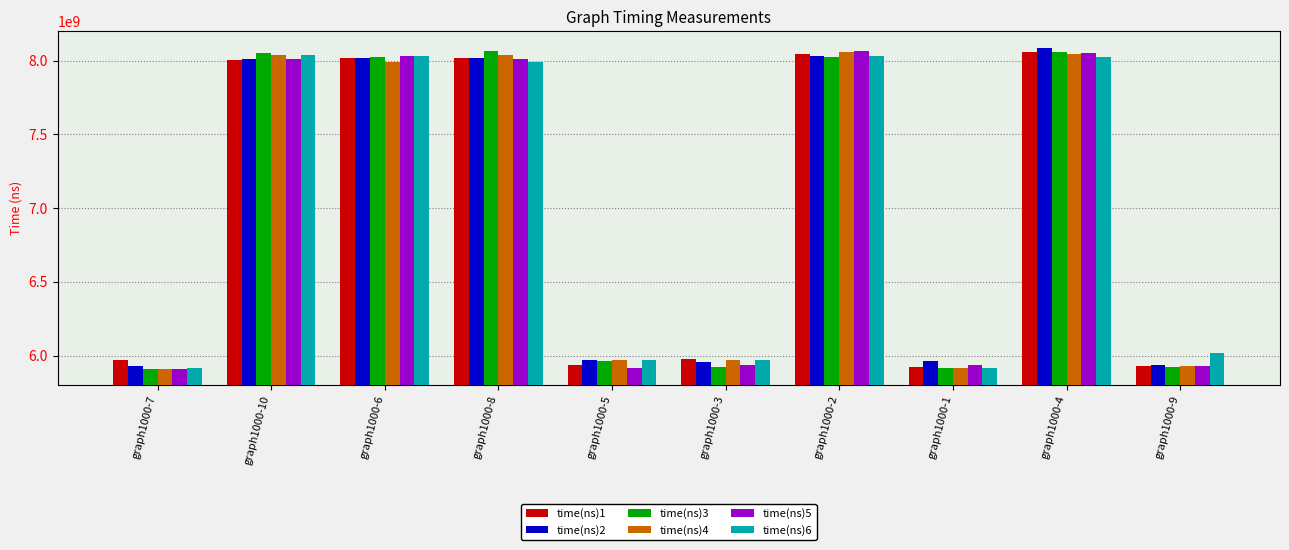

What is the highest value of the time(ns)2 series?

8089415678